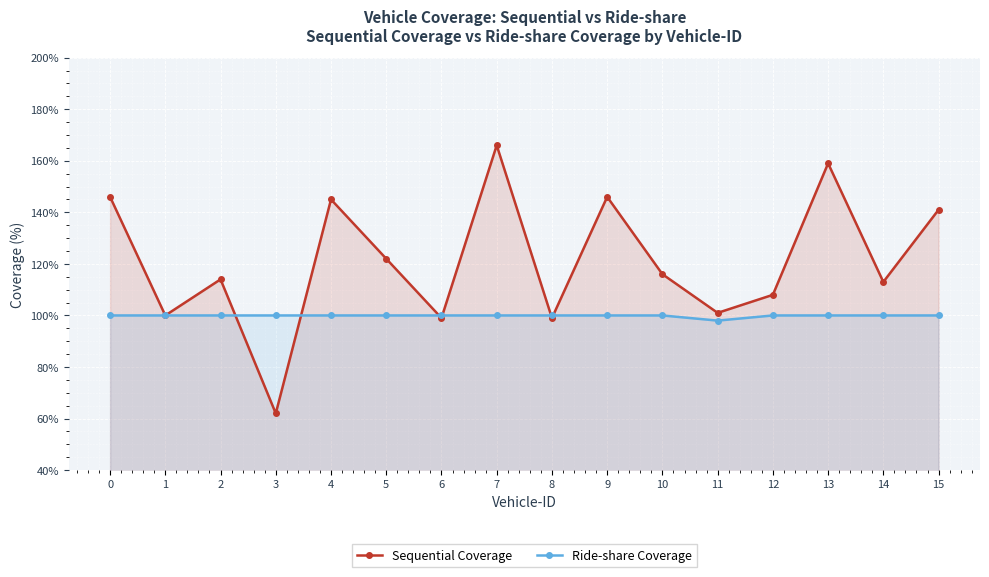

In Sequential Coverage, how many points are higher than both neighbors (excluding endpoints)?

5